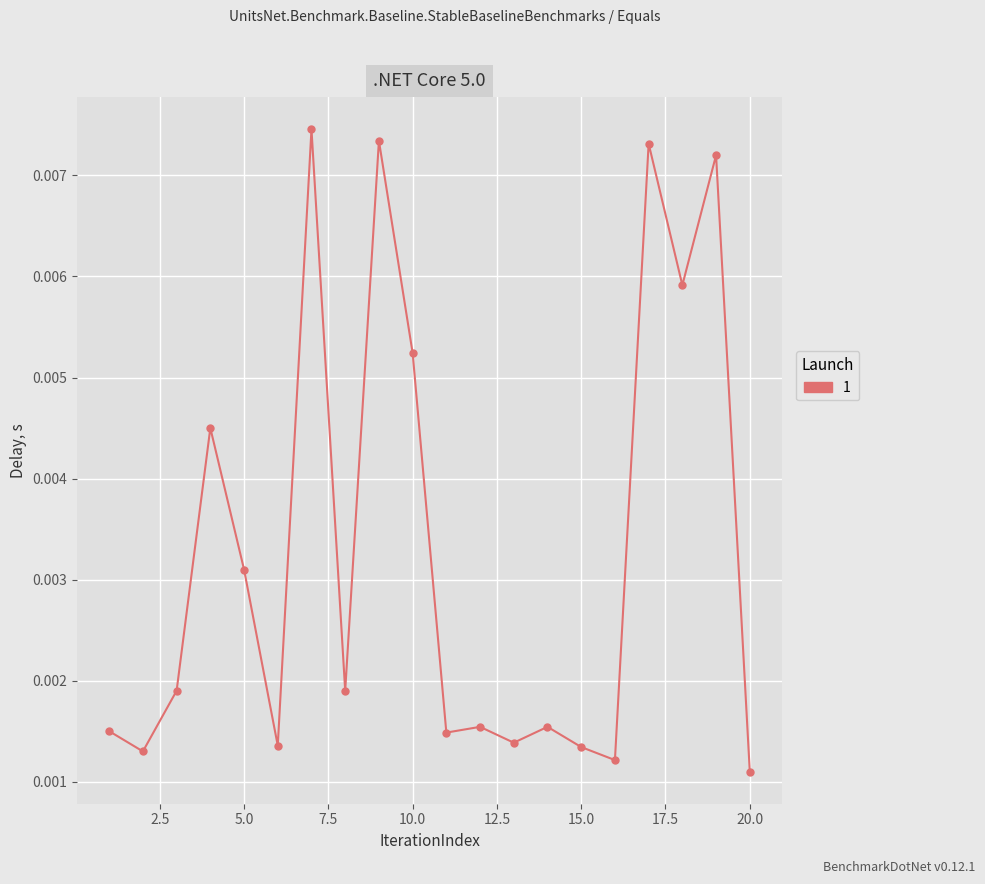

How many lines are shown in the chart?

1